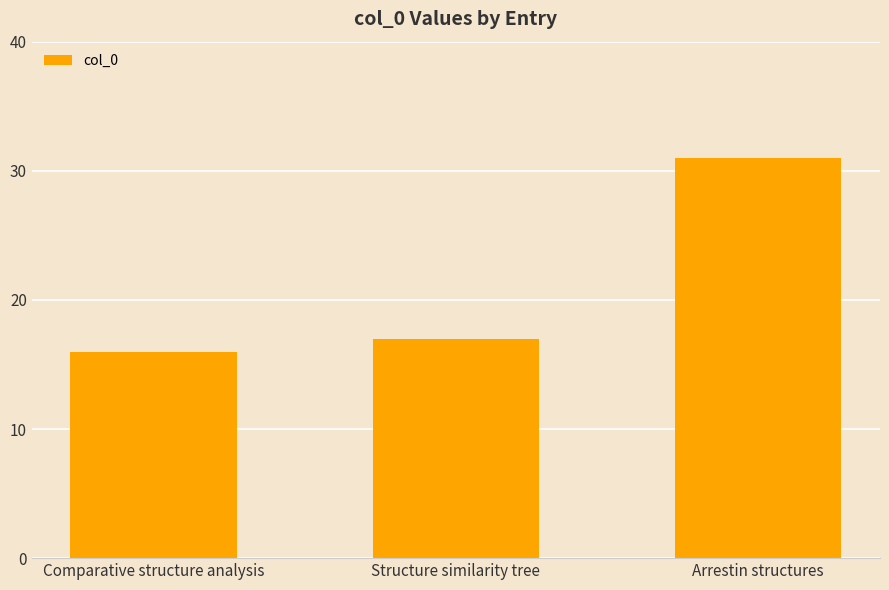

Are the bars grouped side by side (vs. stacked)?

No